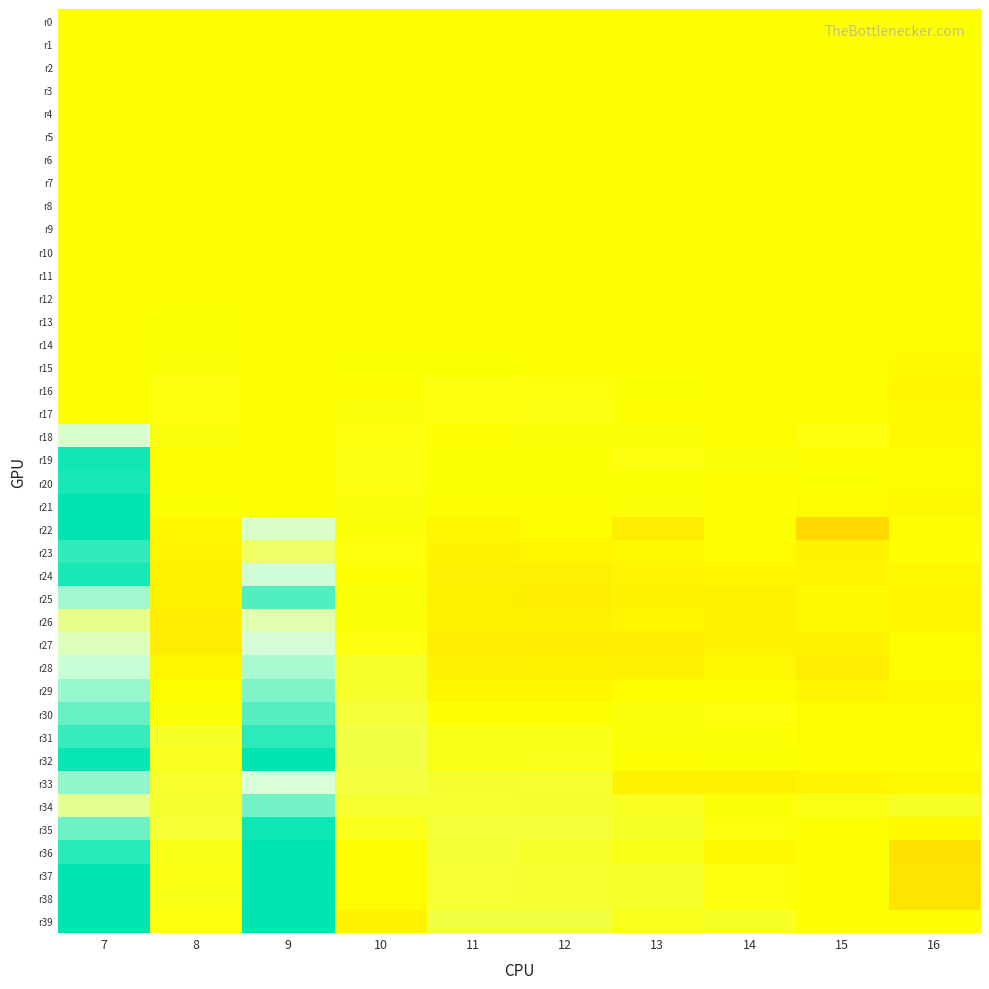

At 13, list the series in order from smallest to largest.

r27, r22, r28, r25, r33, r24, r26, r23, r29, r5, r0, r2, r4, r6, r1, r10, r3, r13, r14, r8, r7, r11, r12, r9, r32, r17, r15, r20, r16, r21, r31, r18, r30, r19, r36, r39, r34, r35, r38, r37